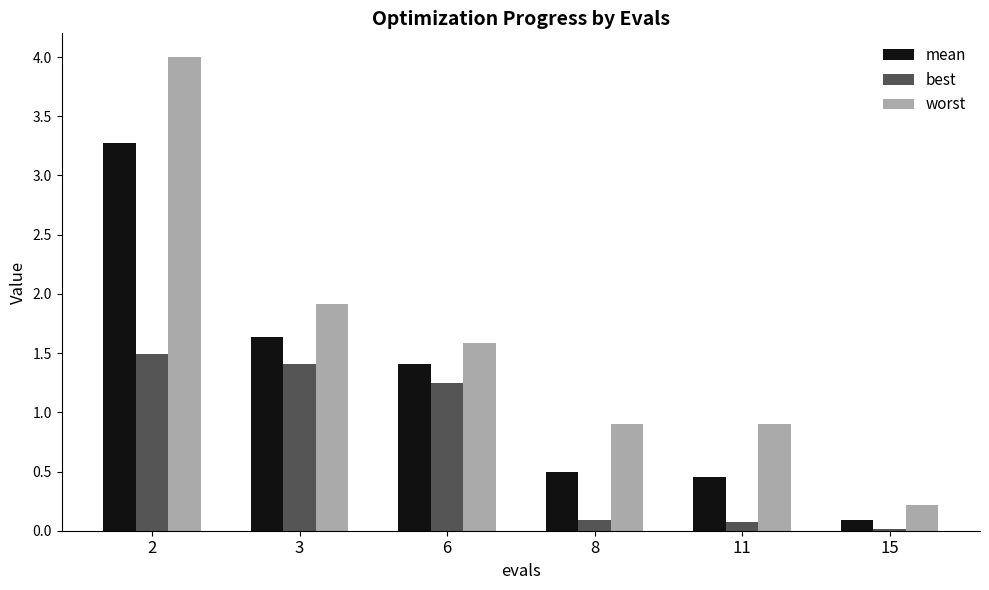

Are the bars horizontal?

No